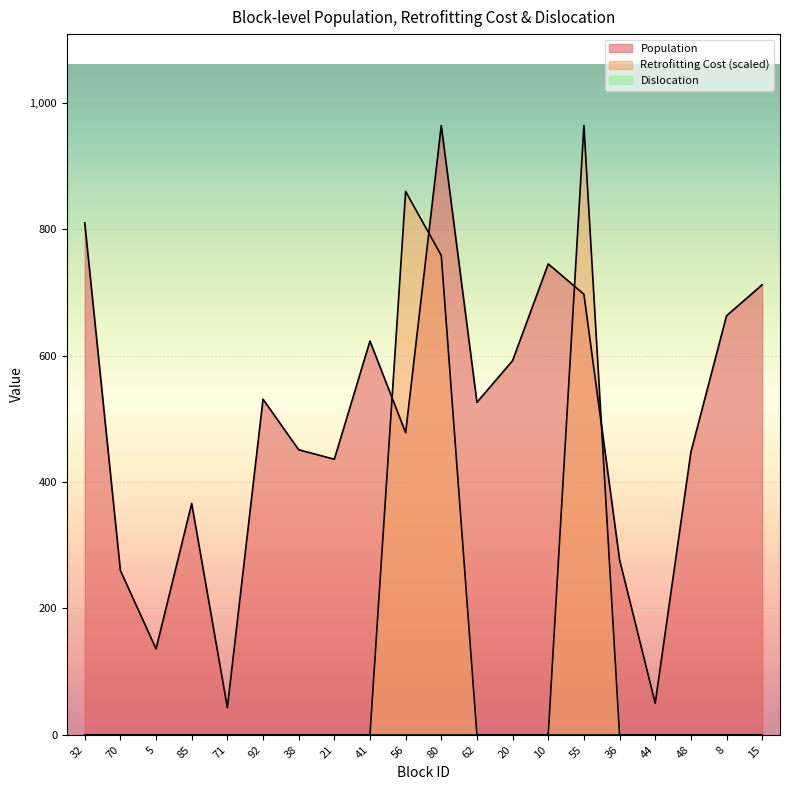

What is the average value of the Population series?

490.4